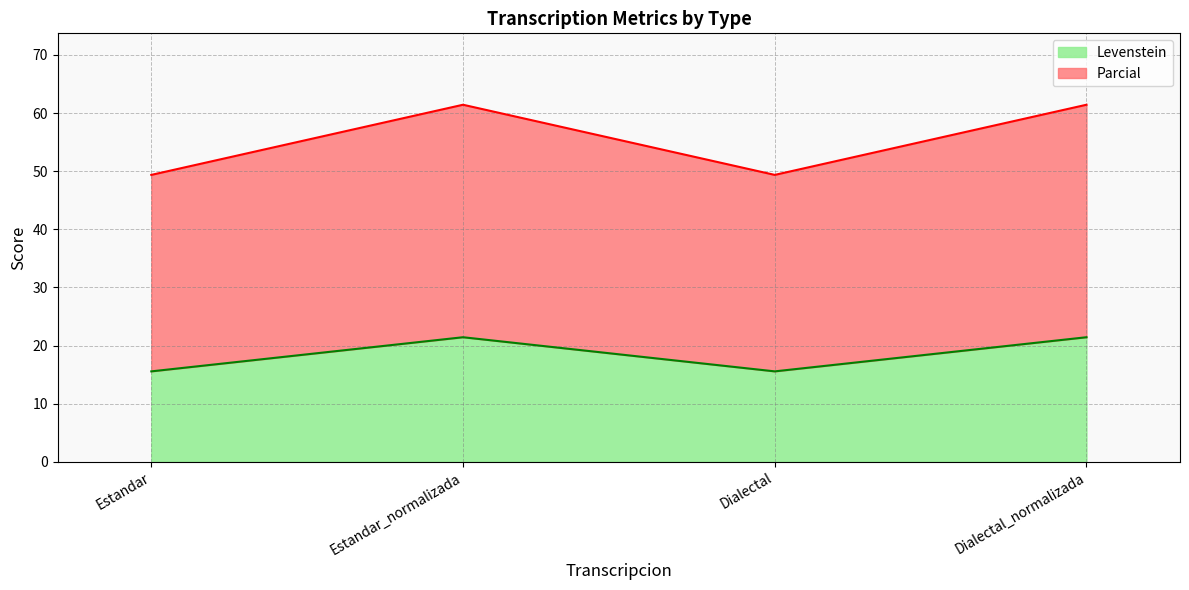

Does the chart have visible grid lines?

Yes